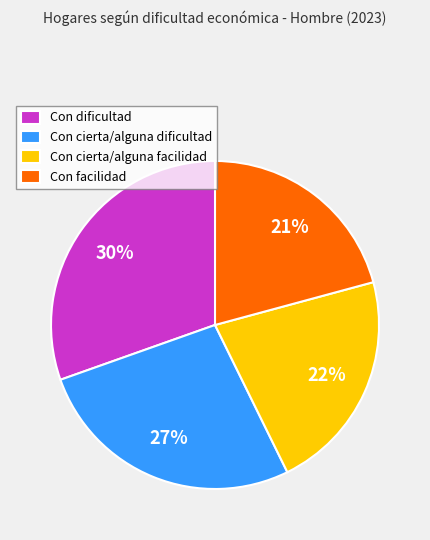

True or false: Con cierta/alguna dificultad accounts for 27% of the total.

True